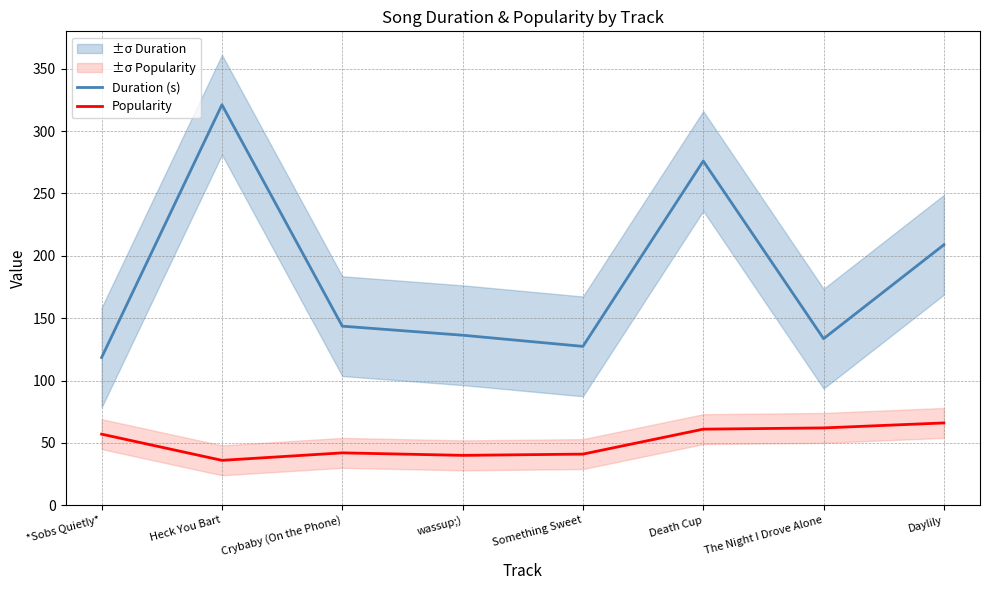

True or false: Popularity and Duration (s) cross at least once.

False